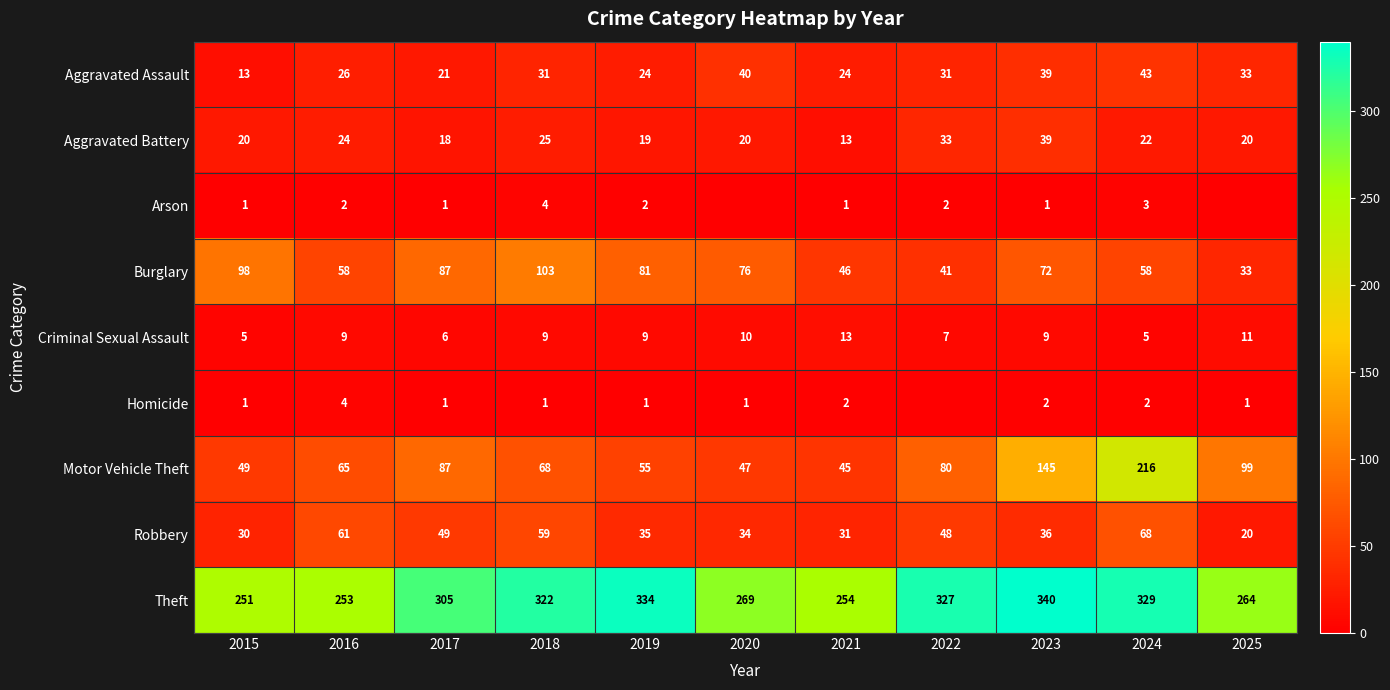

What is the spread (max minus min) of values at 2019?

333